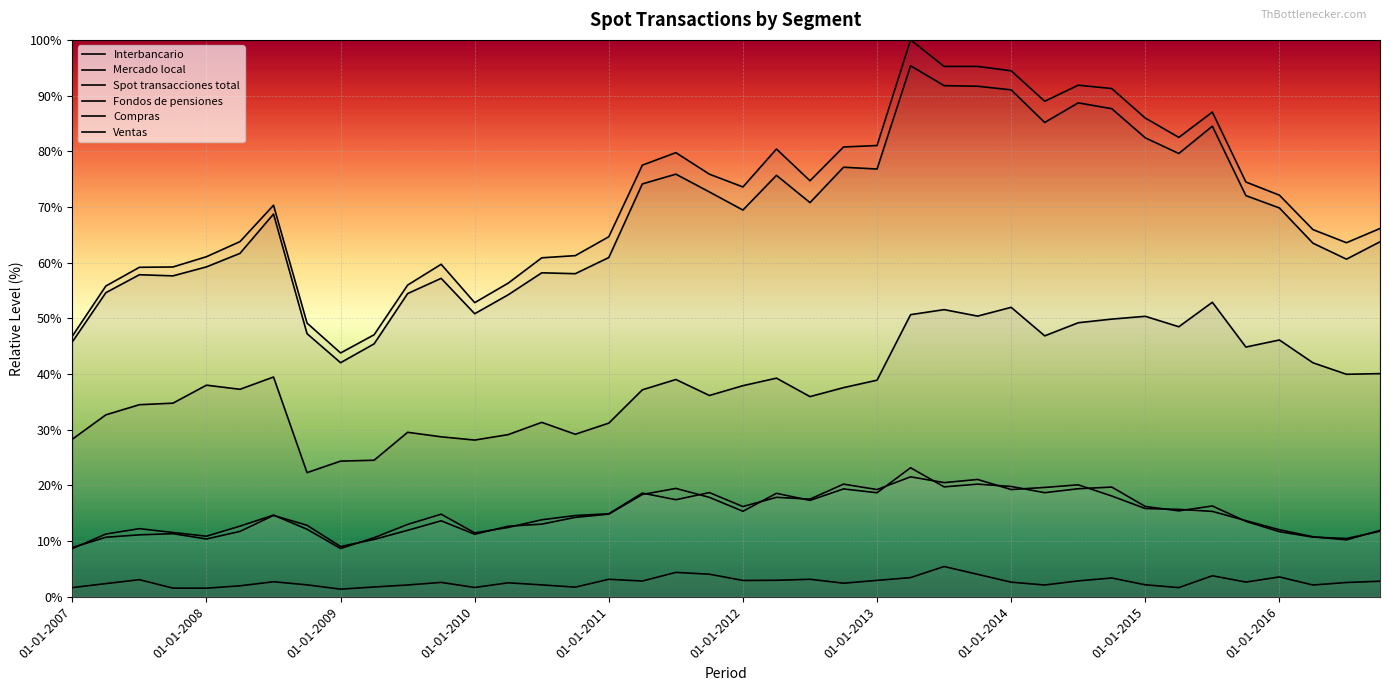

How many data points in Compras are above 14?

21